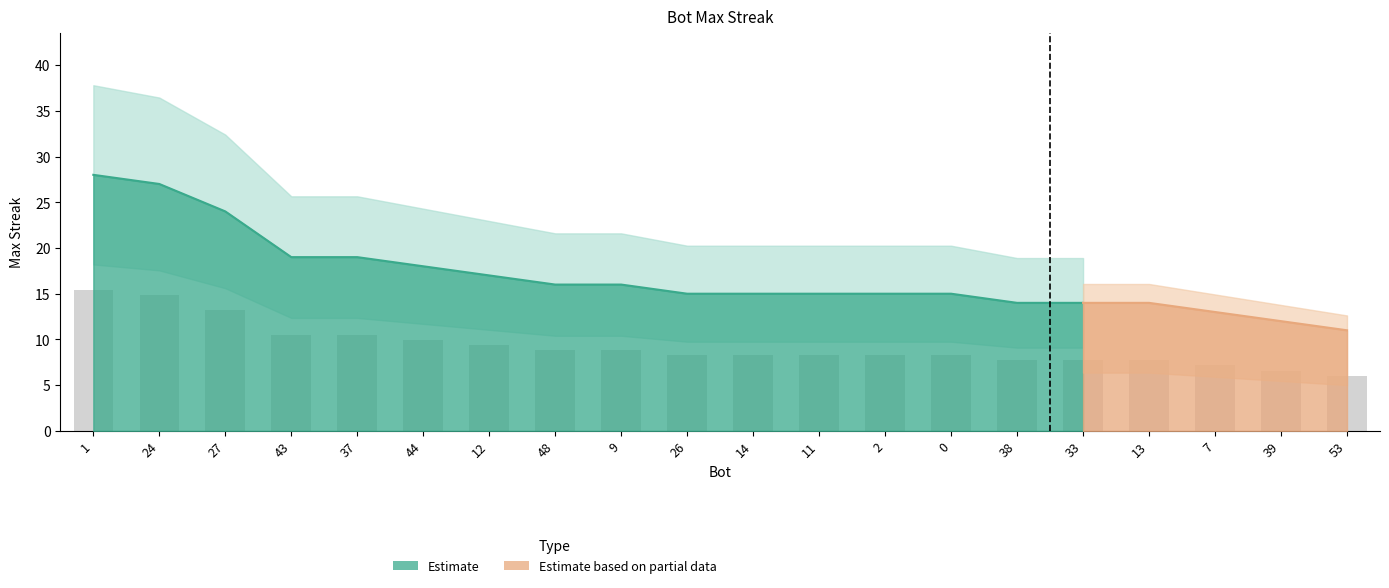

What is the difference between the maximum and minimum values?

9.4